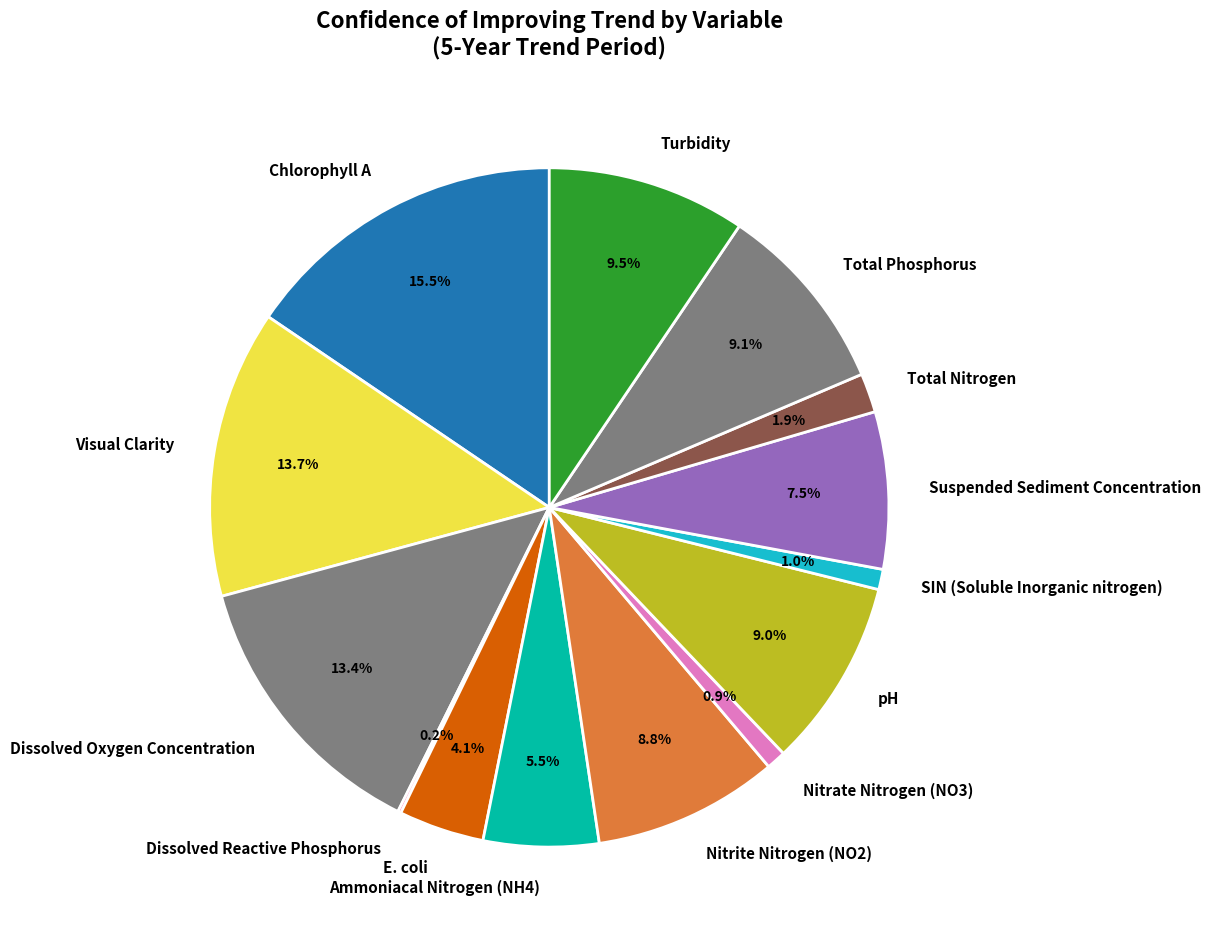

Between Nitrate Nitrogen (NO3) and pH, which is larger?

pH